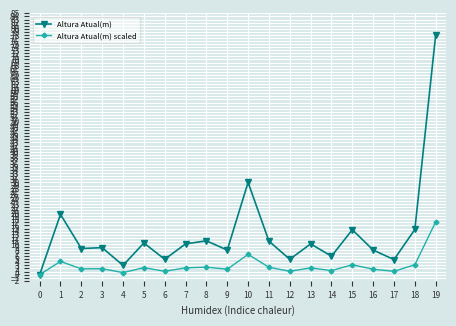

True or false: Altura Atual(m) scaled has a value of 3.8 at 10.

False